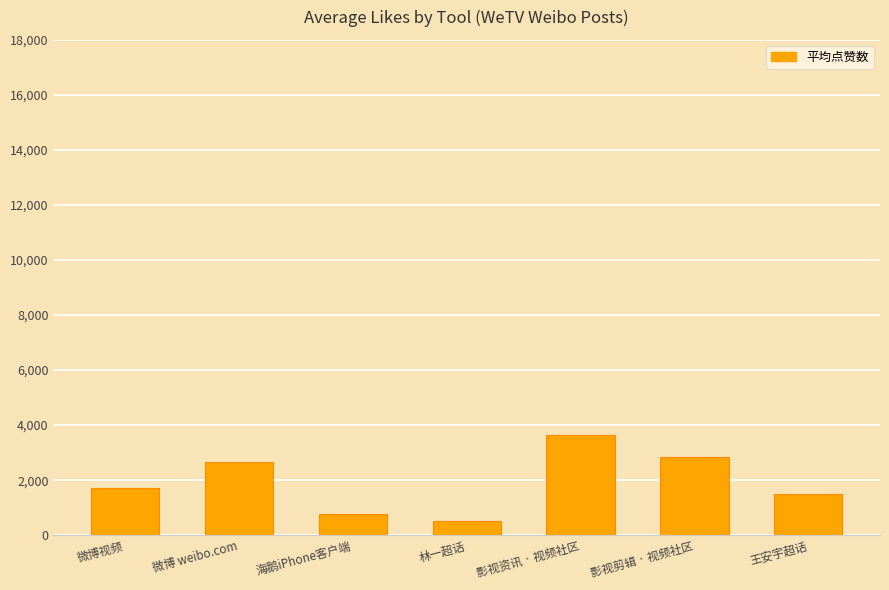

Rank the categories by value from lowest to highest.

林一超话, 海鹅iPhone客户端, 王安宇超话, 微博视频, 微博 weibo.com, 影视剪辑 · 视频社区, 影视资讯 · 视频社区